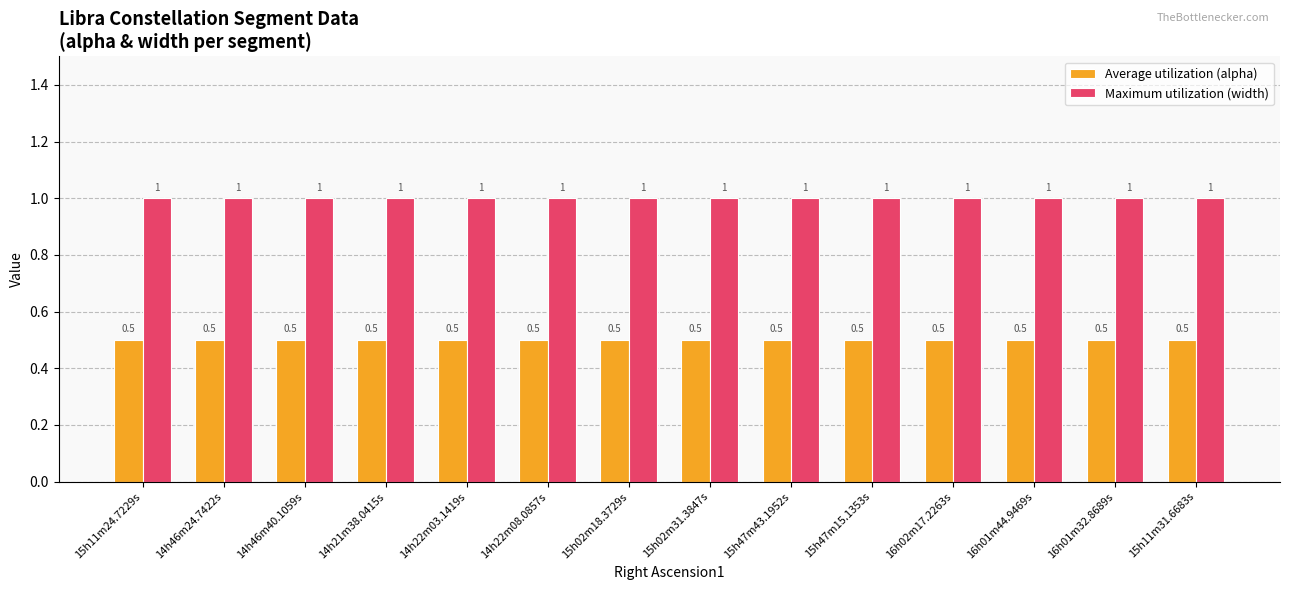

Rank the series by their maximum value, from lowest to highest.

Average utilization (alpha), Maximum utilization (width)